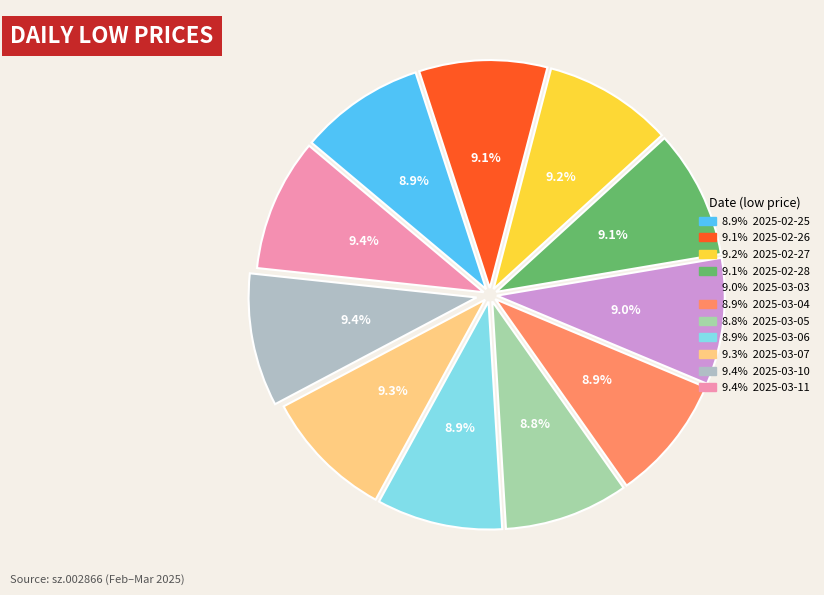

Count the number of slices in the pie.

11